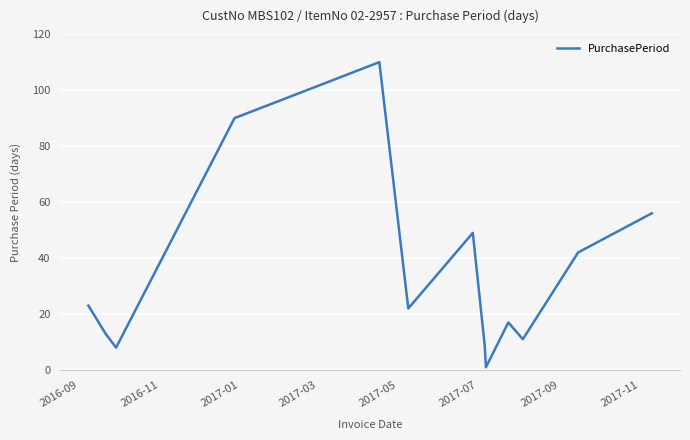

How many lines are shown in the chart?

1